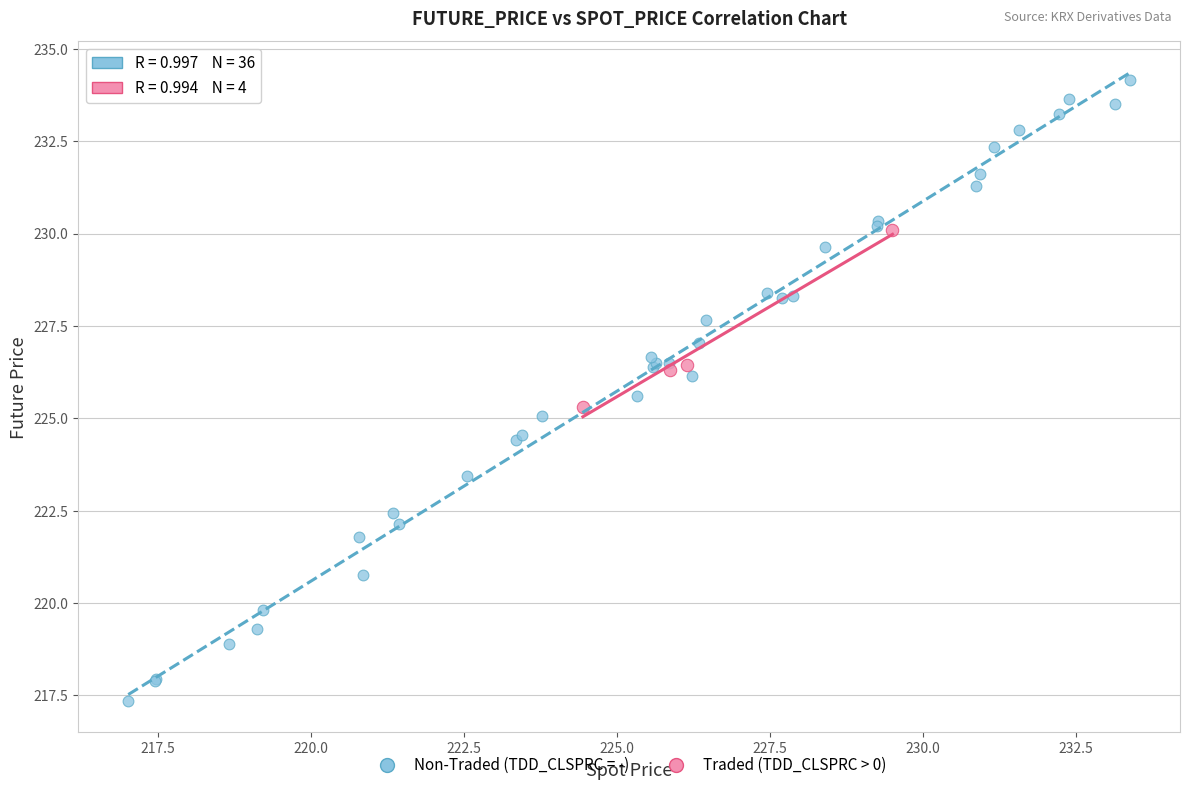

Which series reaches the minimum Y coordinate?

Non-Traded (TDD_CLSPRC = -)